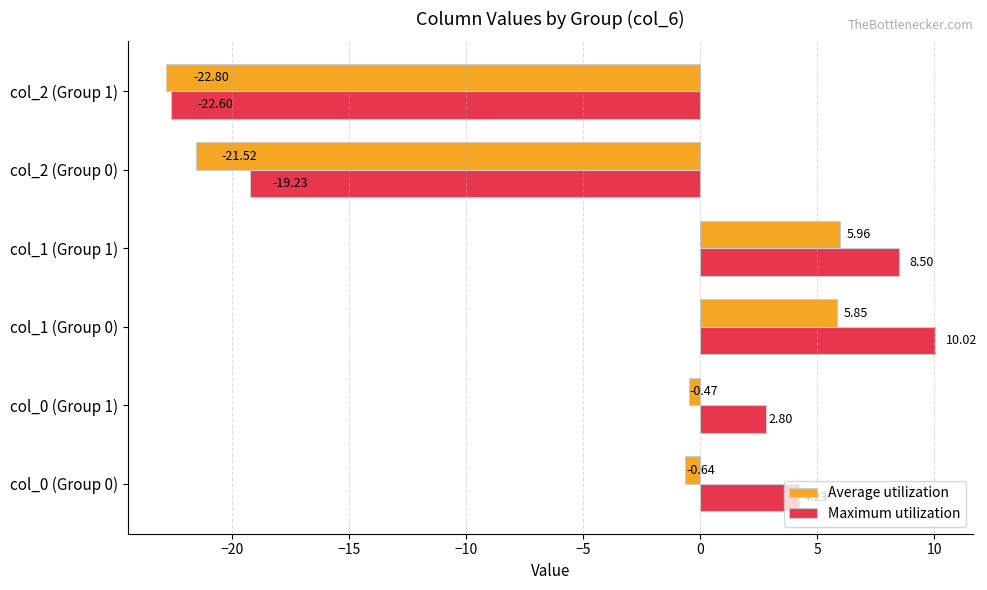

What is the spread (max minus min) of values at col_0 (Group 0)?

4.9